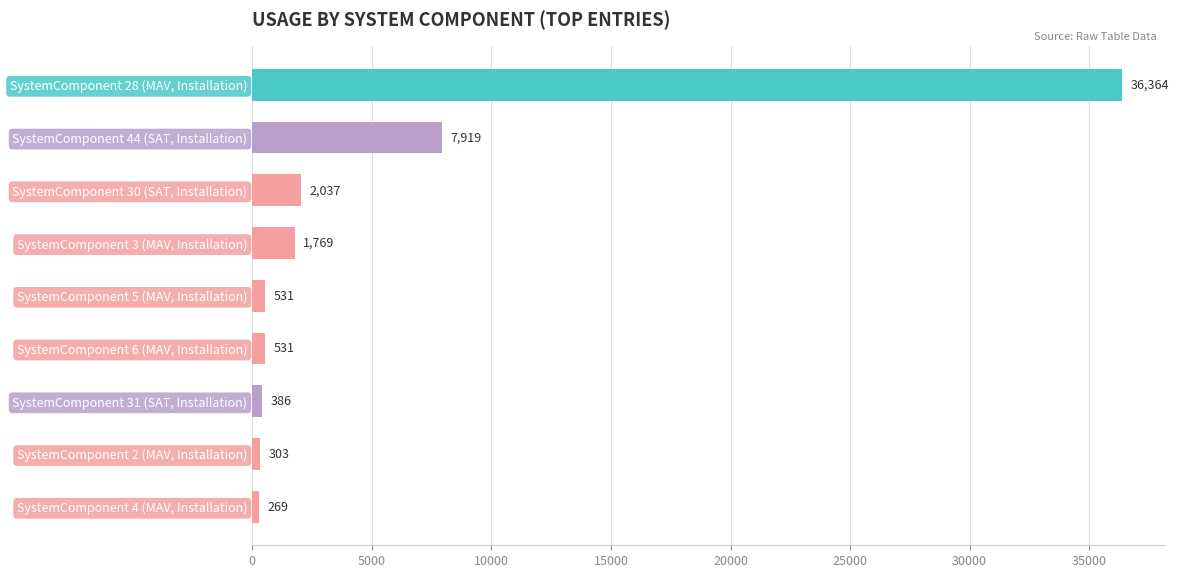

Approximately how many times larger is the value at SystemComponent 30 (SAT, Installation) compared to SystemComponent 5 (MAV, Installation)?

3.8